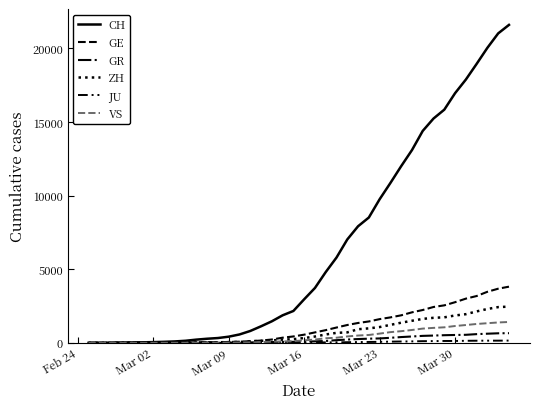

Which series ends up on top after the final intersection of VS and GR?

VS